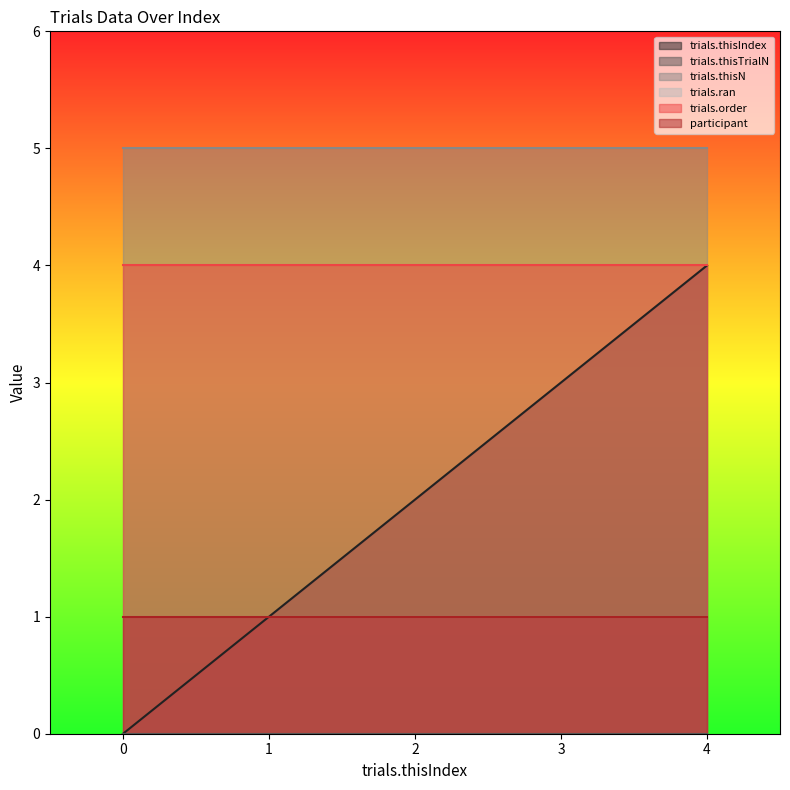

How many trials.thisIndex values are between 1 and 3?

3